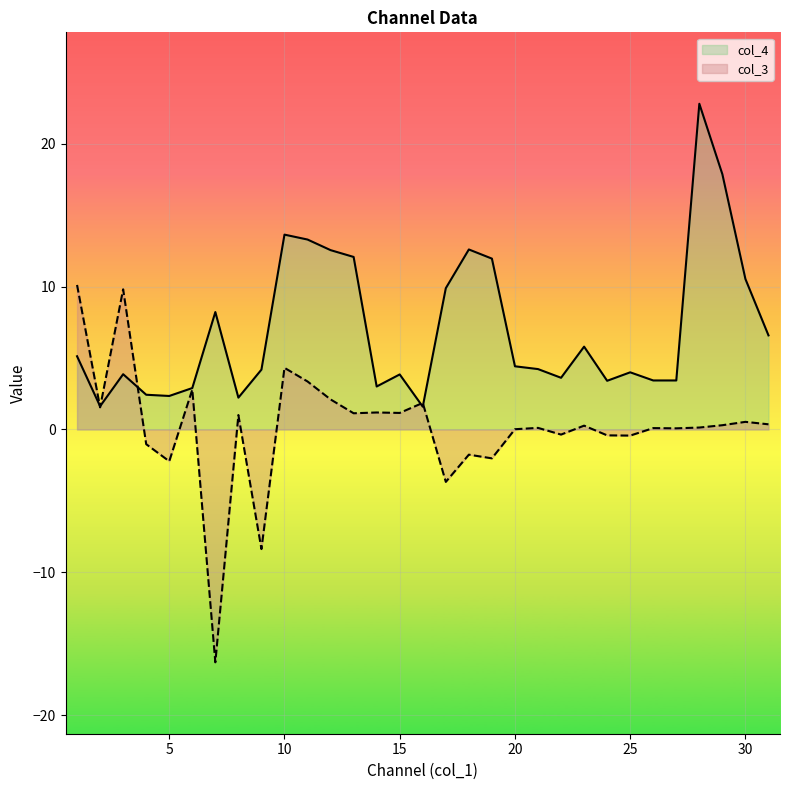

What is the value of the col_4 point at the 7th from the left?

8.2